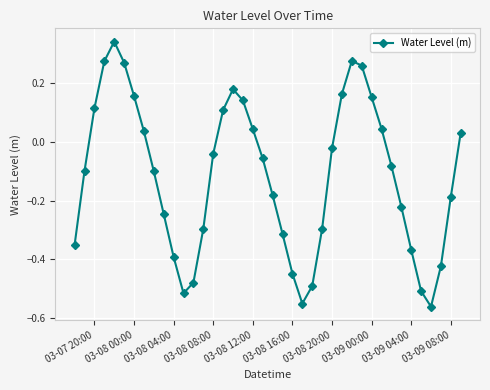

What is the difference between the maximum and minimum values?

0.9